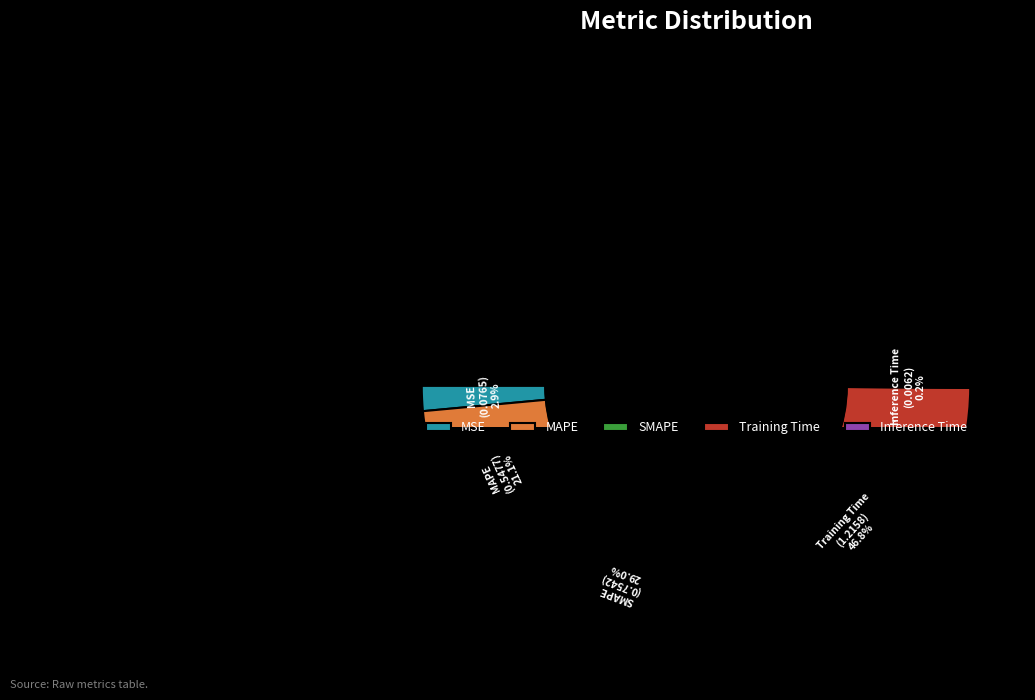

Count the number of slices in the pie.

5